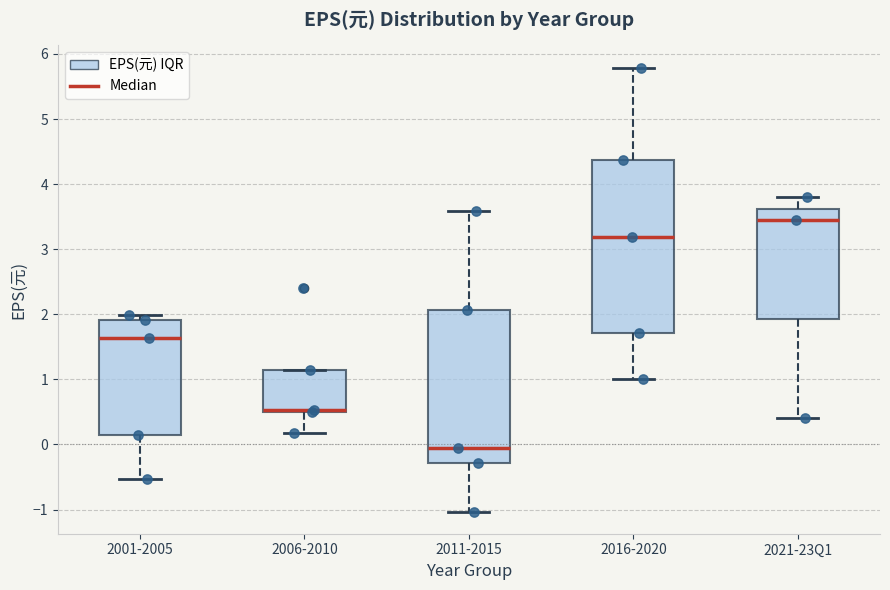

Comparing the boxes themselves (not the whiskers), which one is the tallest?

2016-2020